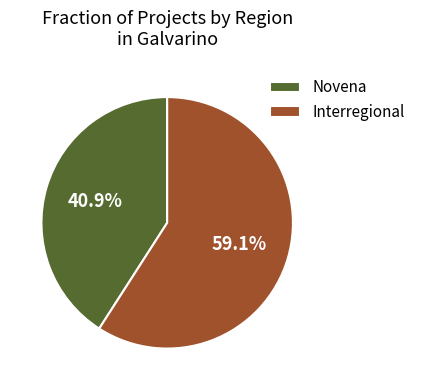

What percentage do Interregional and Novena together represent?

100.0%